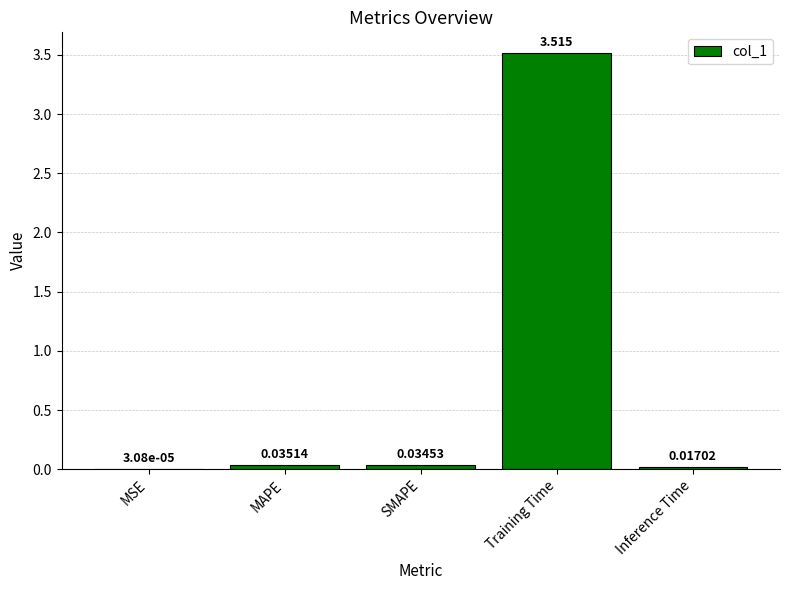

Between MSE and Inference Time, which is larger?

Inference Time